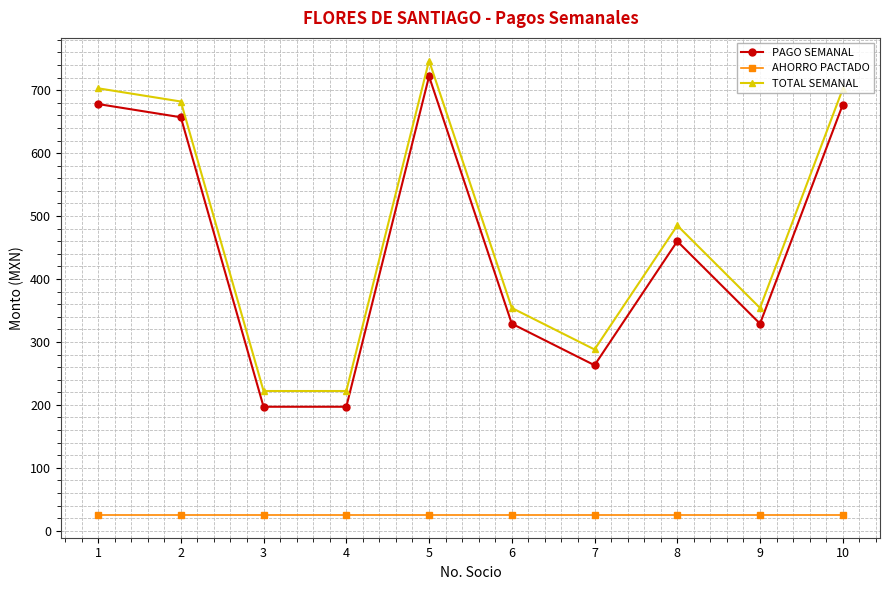

True or false: AHORRO PACTADO and TOTAL SEMANAL intersect in this chart.

False